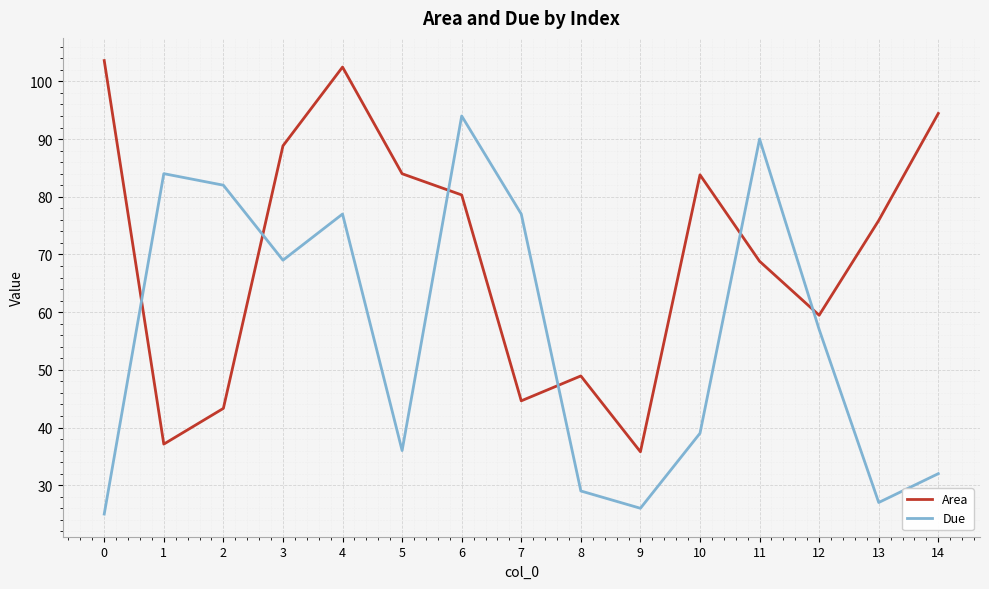

At which label does Due reach its peak?

6